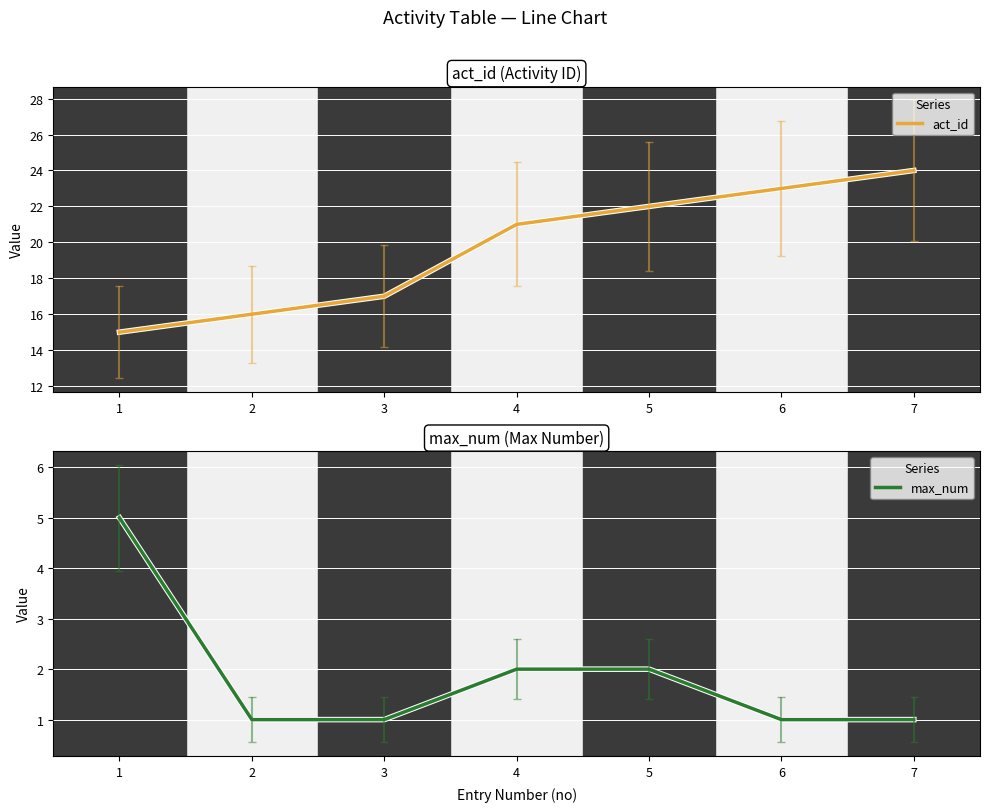

The value of max_num at 6 is 2. True or false?

False